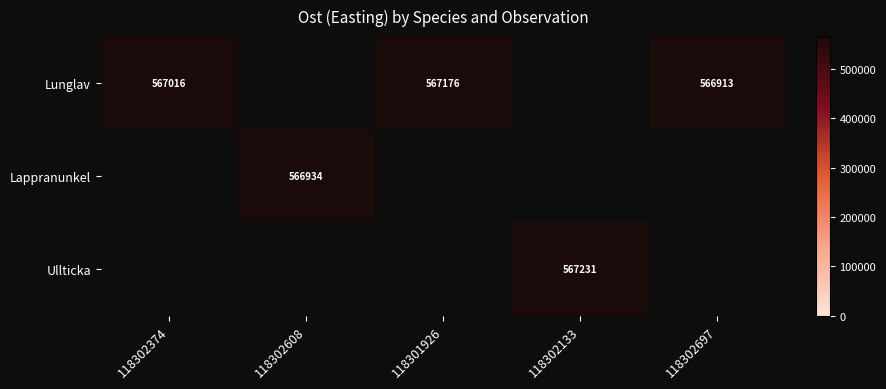

How many categories are shown in the chart?

5